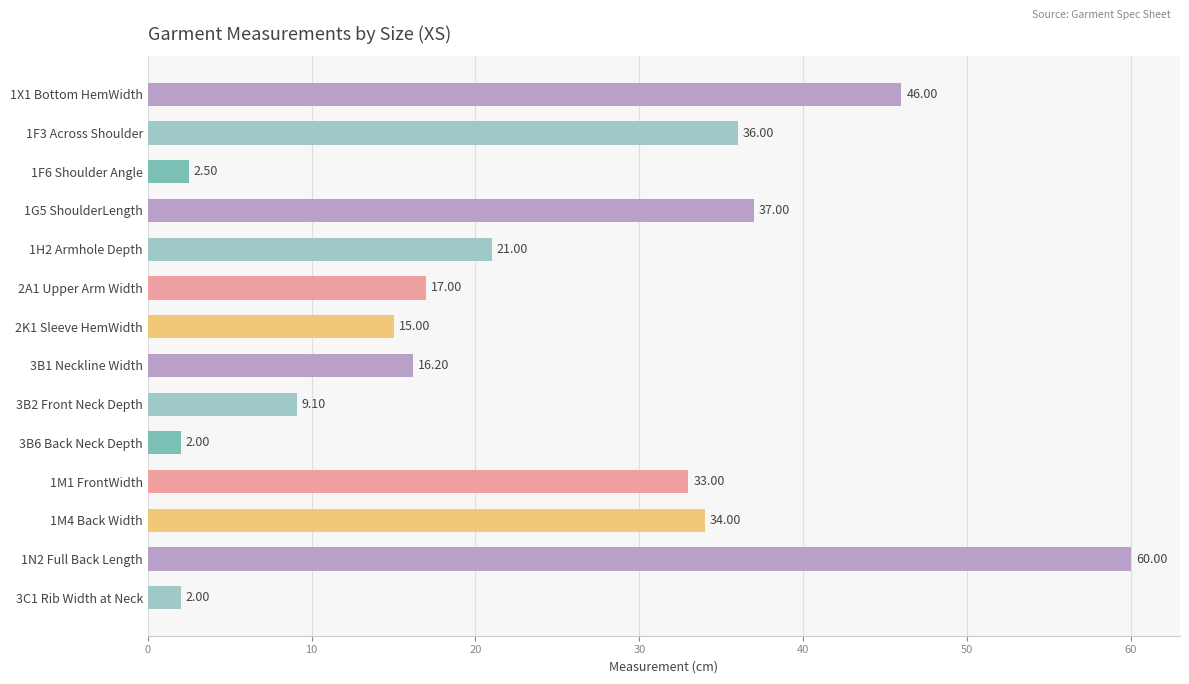

How many bars are there in total?

14